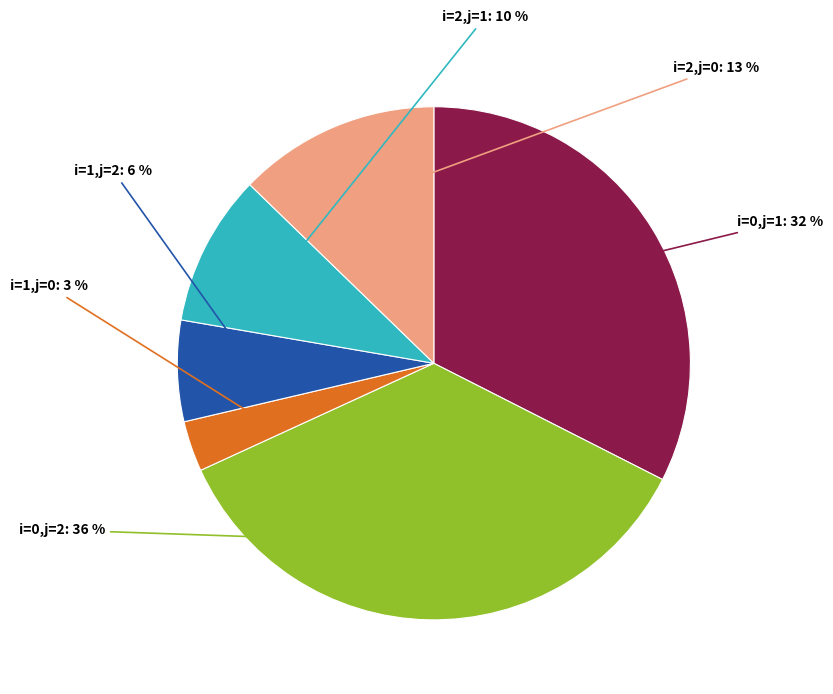

How many segments does this pie chart have?

6